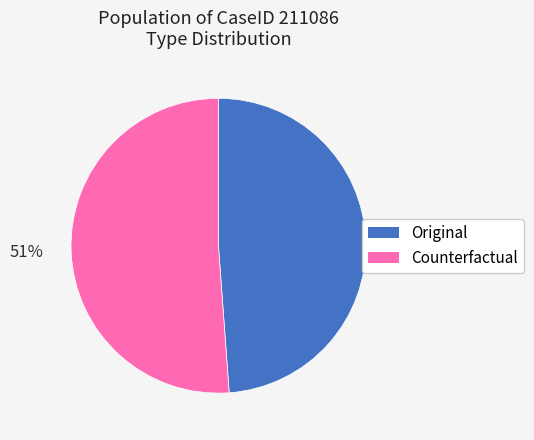

What percentage is the Counterfactual slice, to the nearest percent?

51%